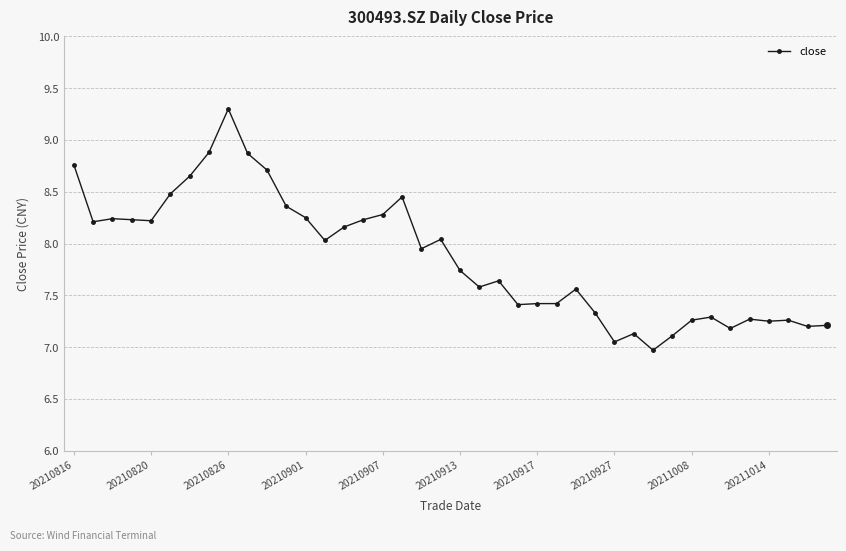

Count the number of values greater than 7.

39